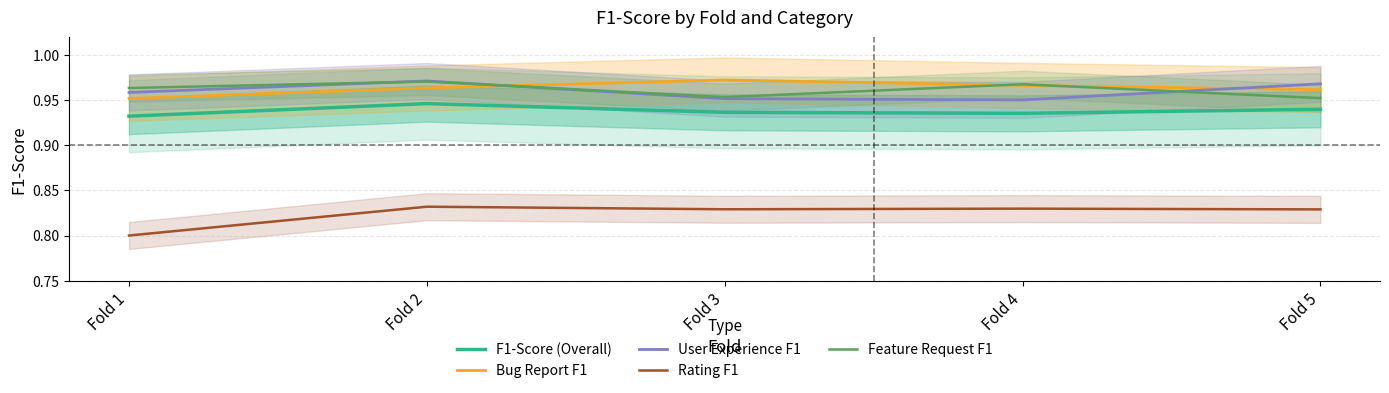

True or false: Bug Report F1 and Rating F1 cross at least once.

False